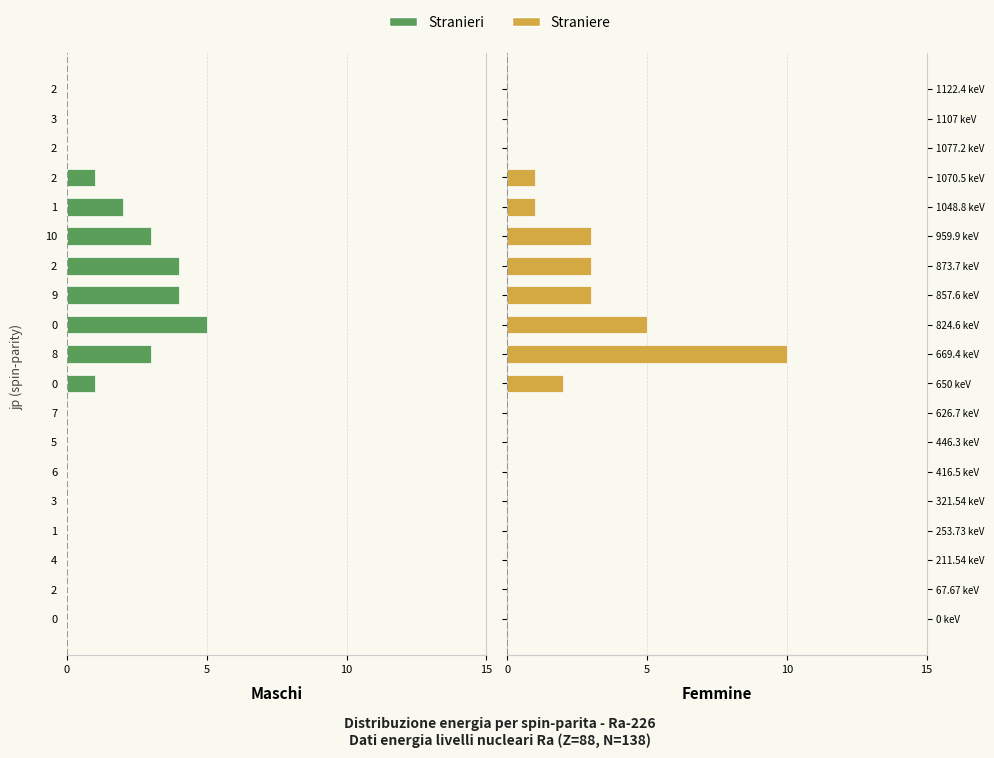

At 6, list the series in order from smallest to largest.

Stranieri, Straniere